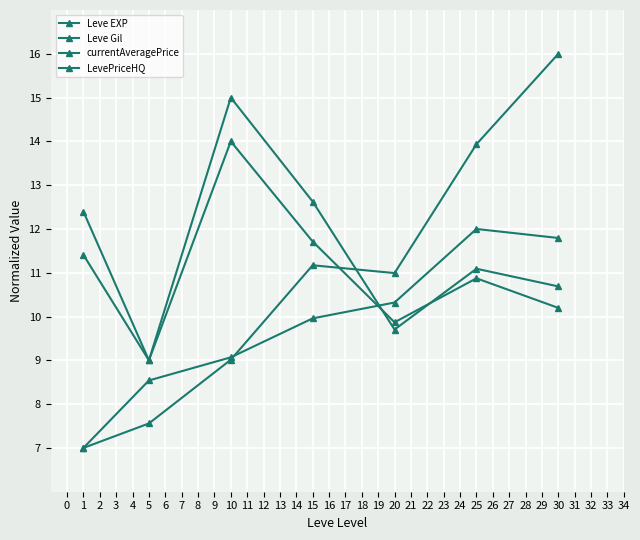

How many data points does each series have?

7